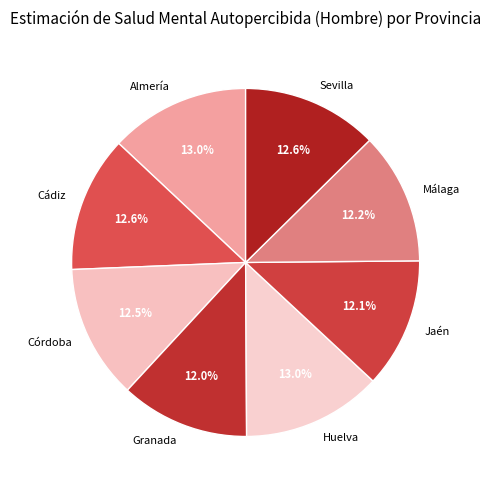

Is Jaén the majority of the pie?

No